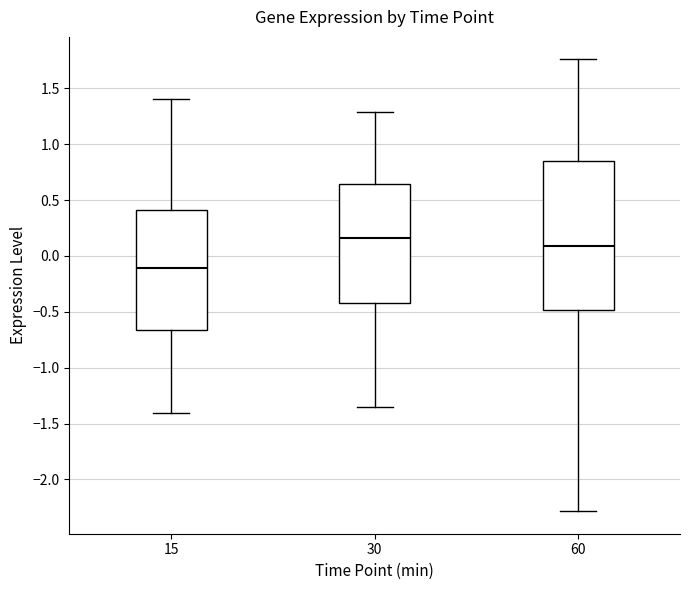

Where is the upper edge of the box at x = 15 on the y-axis? The values are not printed on the chart, so give them approximately, as read against the axis.

0.40